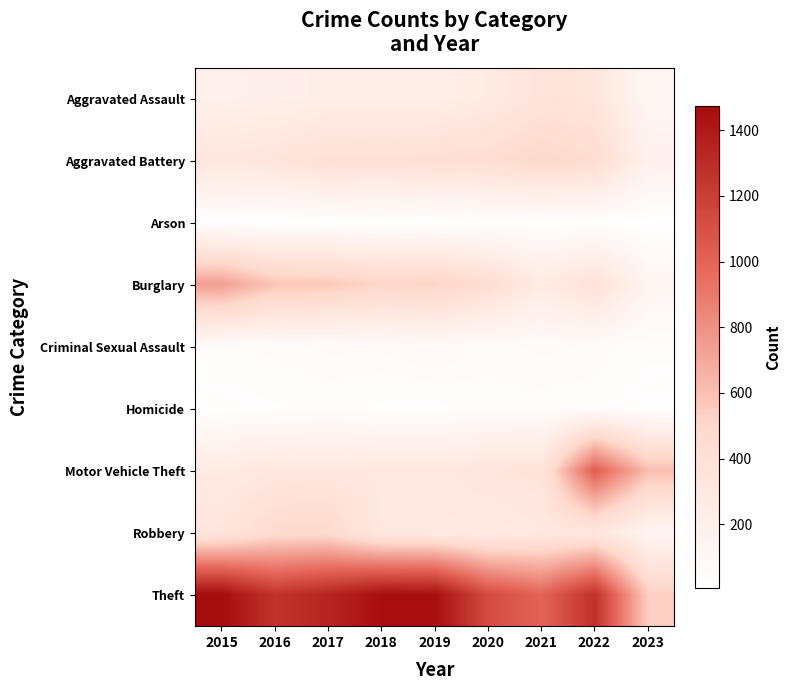

What is the total value across all series at 2015?

3392